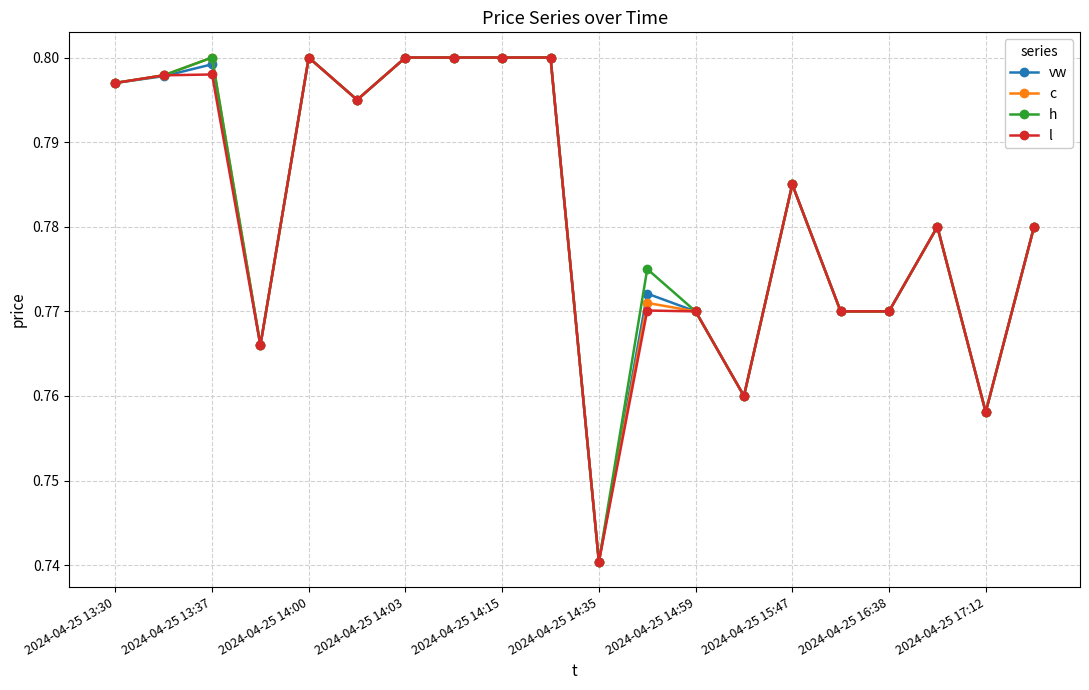

True or false: c has more than 0 interior local peaks.

True